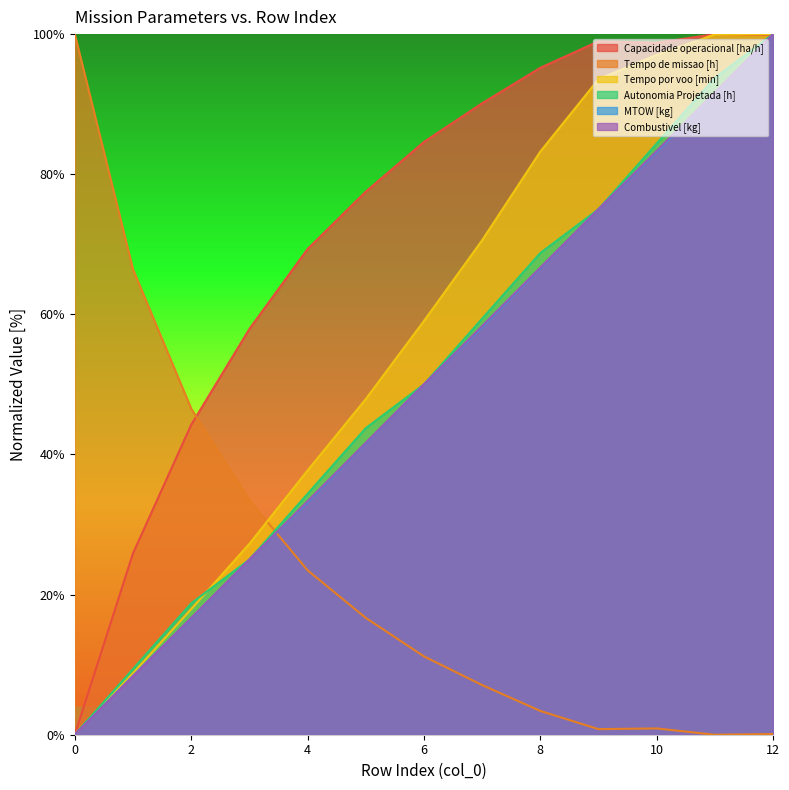

Where does the Autonomia Projetada [h] series first go above 50?

6